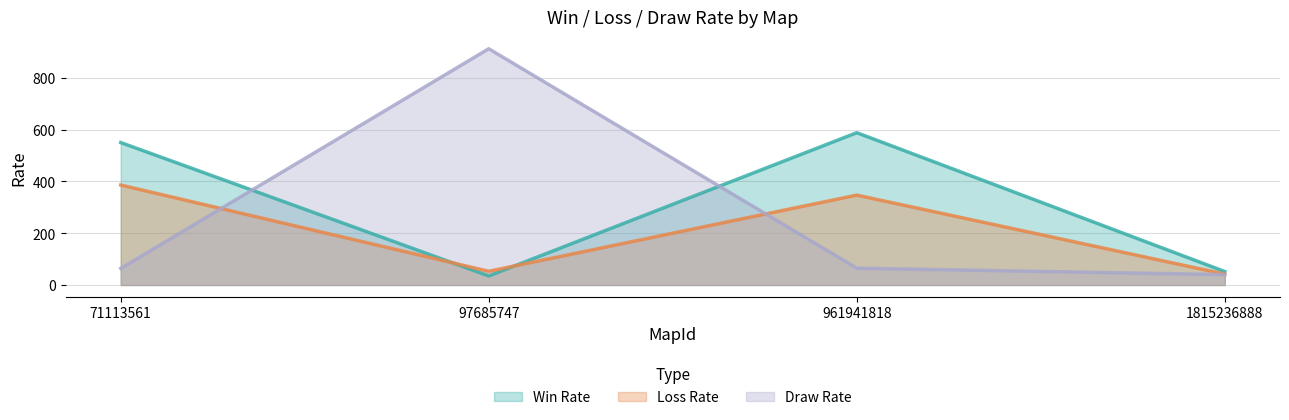

Rank the series by their maximum value, from lowest to highest.

Loss Rate, Win Rate, Draw Rate